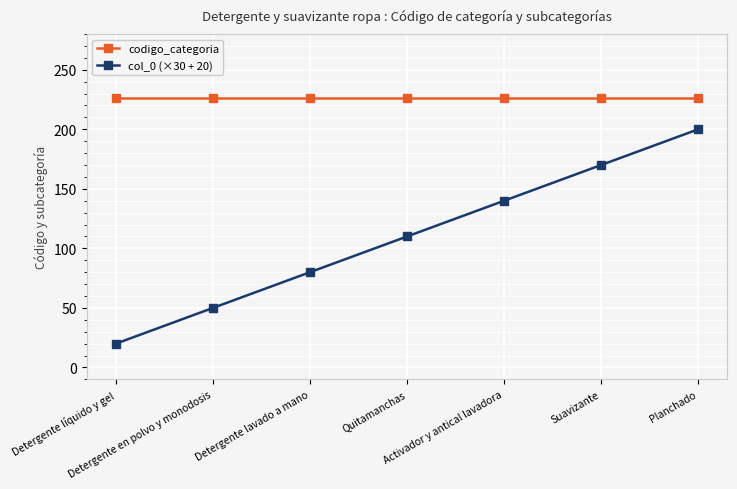

Which series has the largest total across all categories?

codigo_categoria